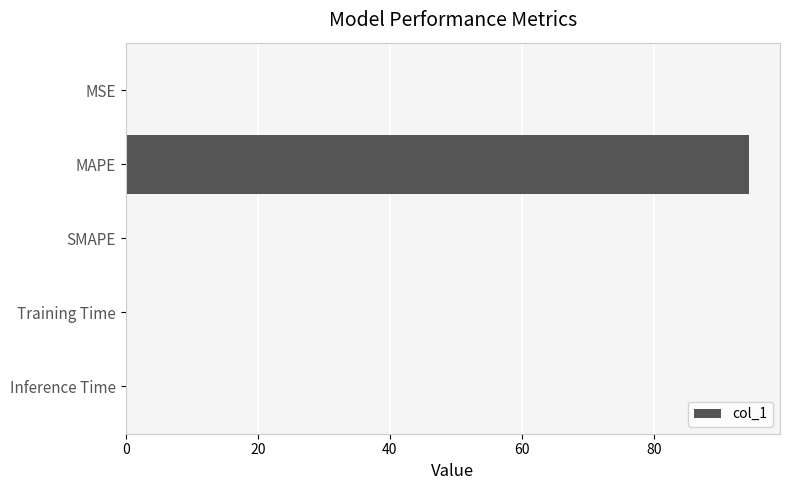

Is it true that the value at MAPE is 94.4?

True